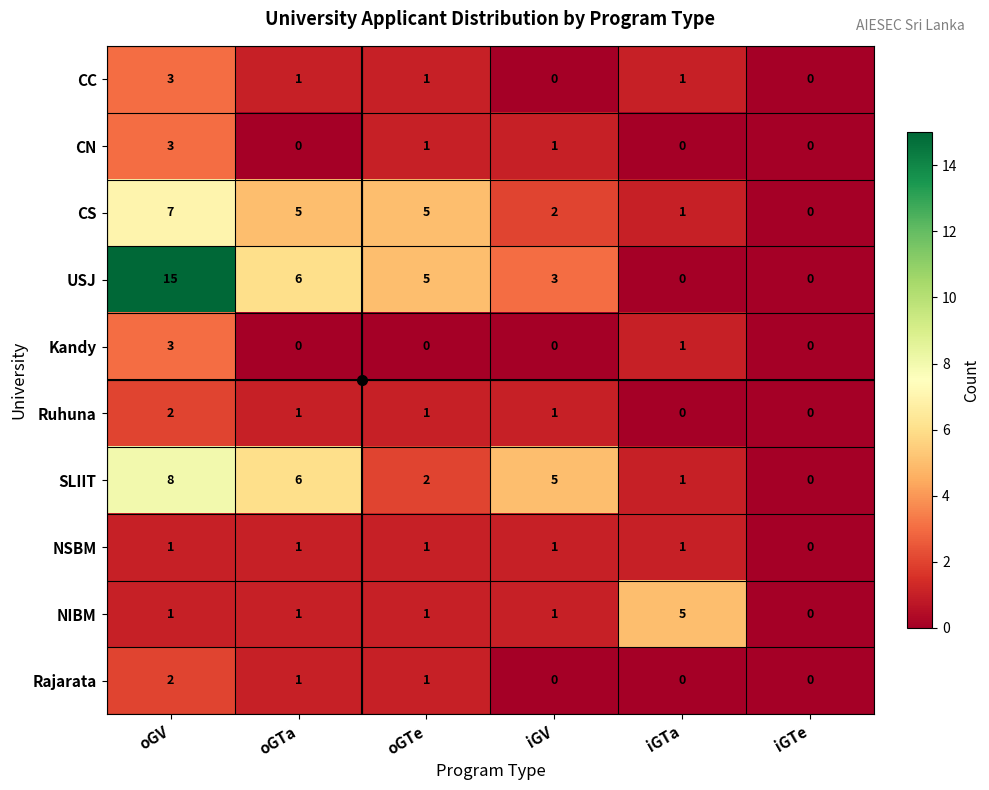

What is the difference between the highest and lowest values at oGTa?

6